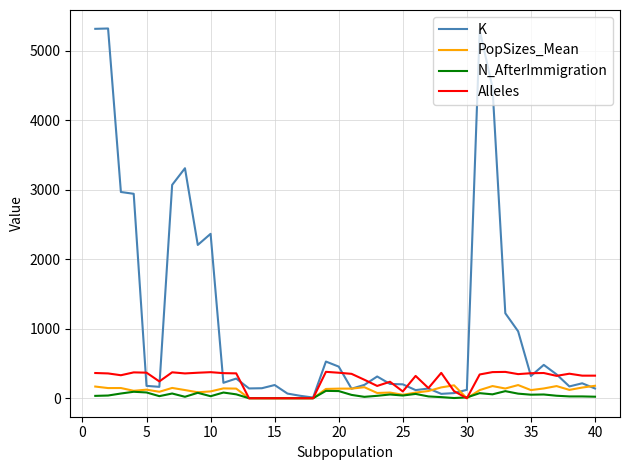

Which series has the widest spread of values?

K